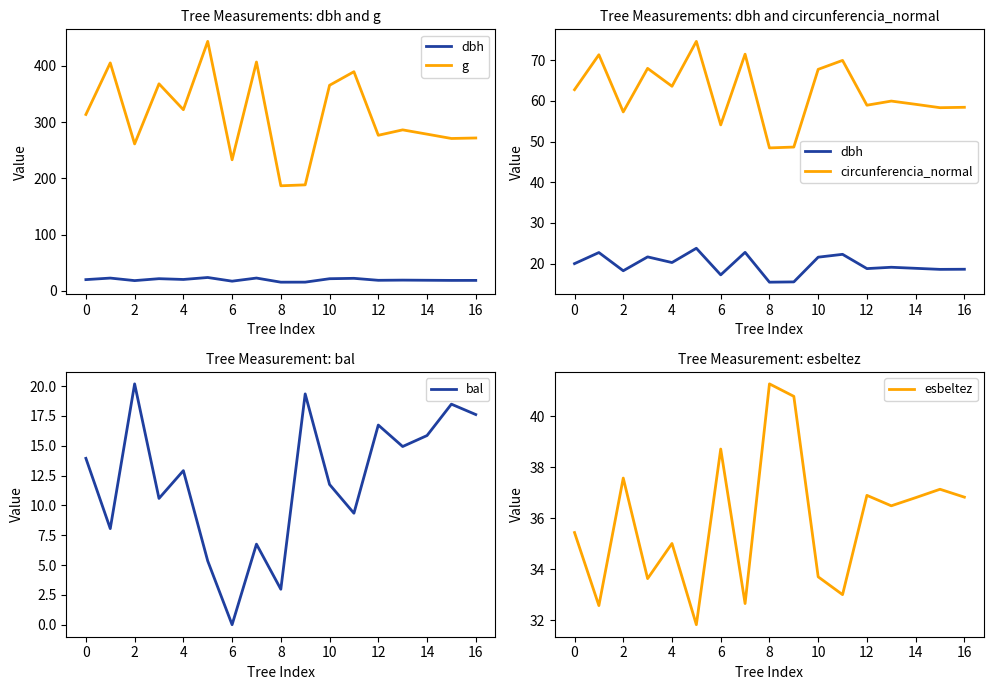

What is the maximum value for bal?

20.2